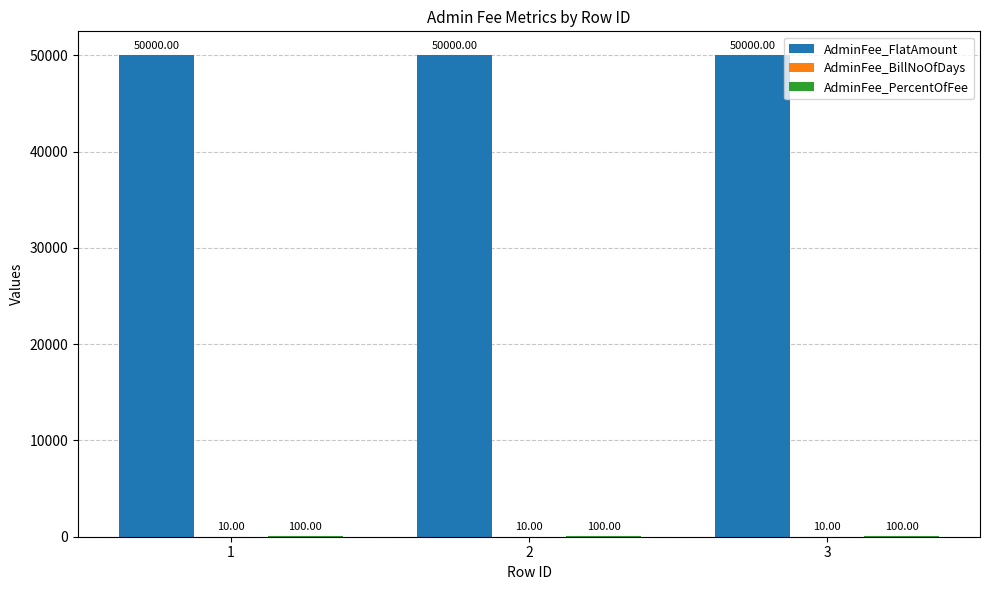

What is the sum of the AdminFee_FlatAmount values at 1 and 2?

100000